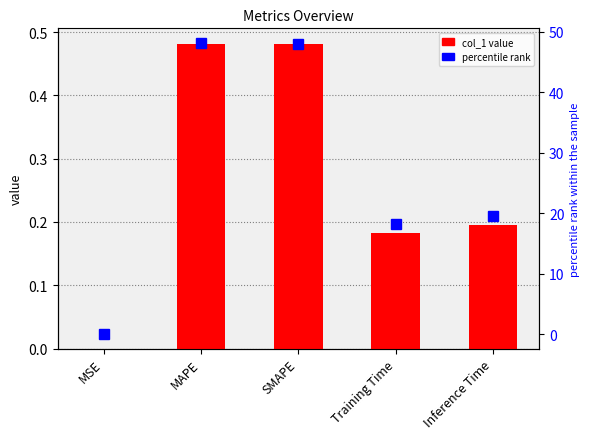

Which series has the largest range (max minus min)?

percentile rank